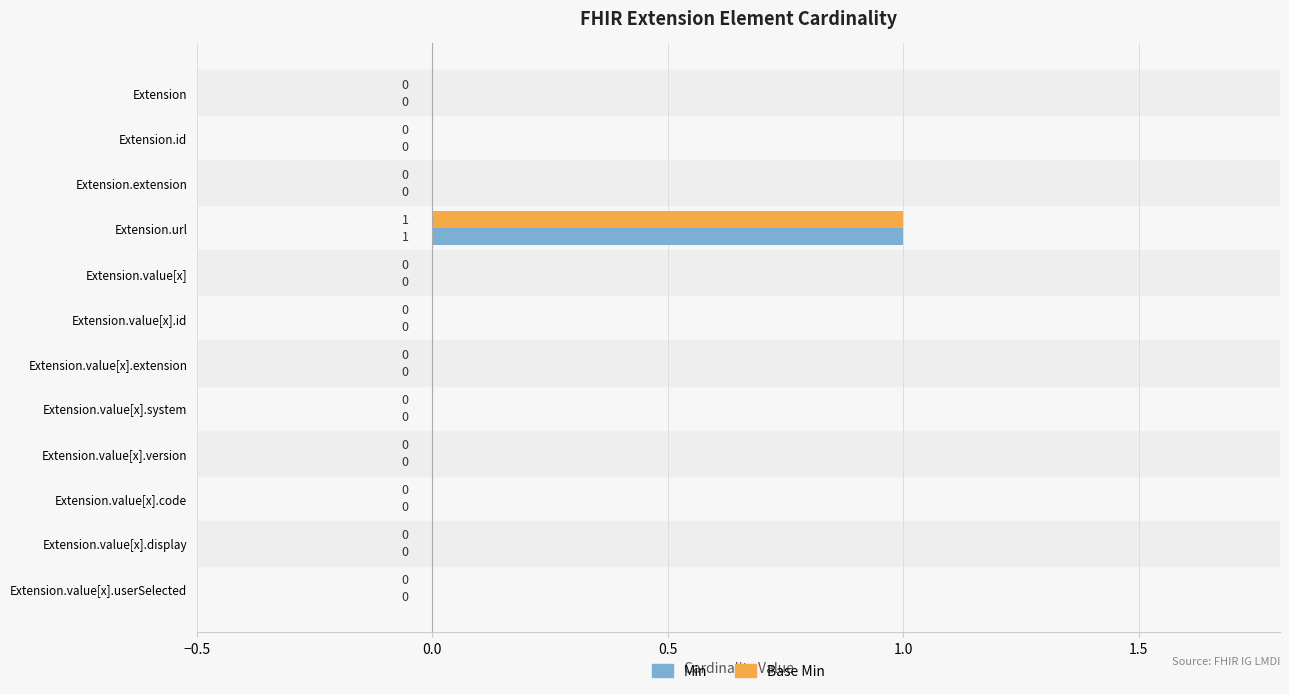

True or false: Base Min has a value of 0 at Extension.value[x].display.

True